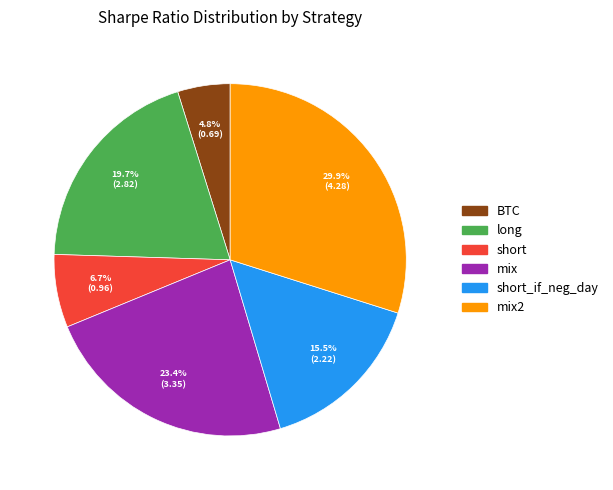

What is the smallest slice in the pie chart?

BTC